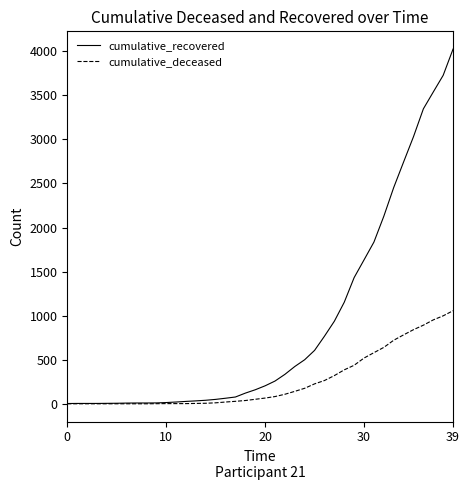

What is the highest value of the cumulative_deceased series?

1056